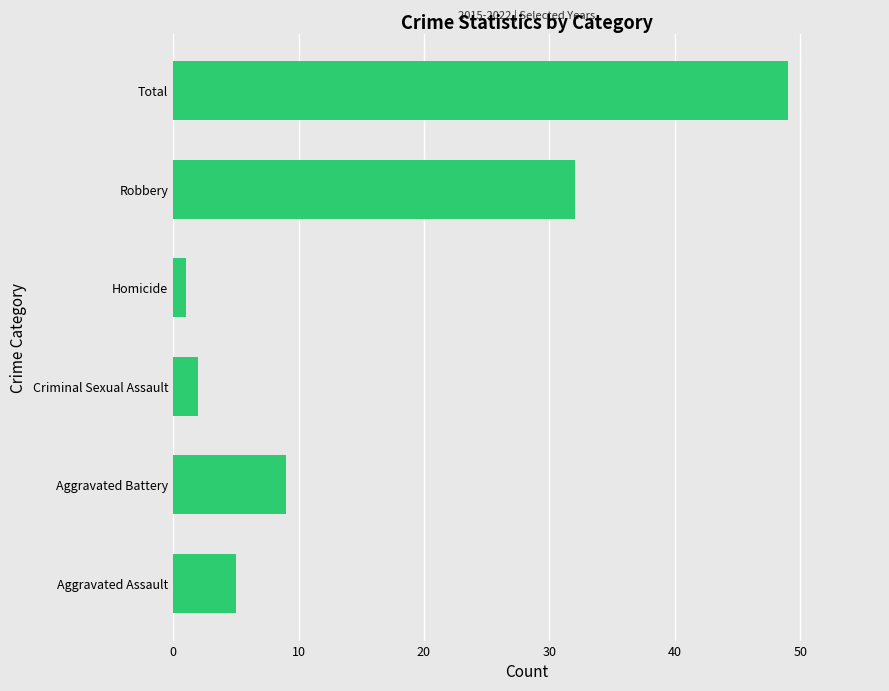

Which category has the lowest value across all series?

Homicide